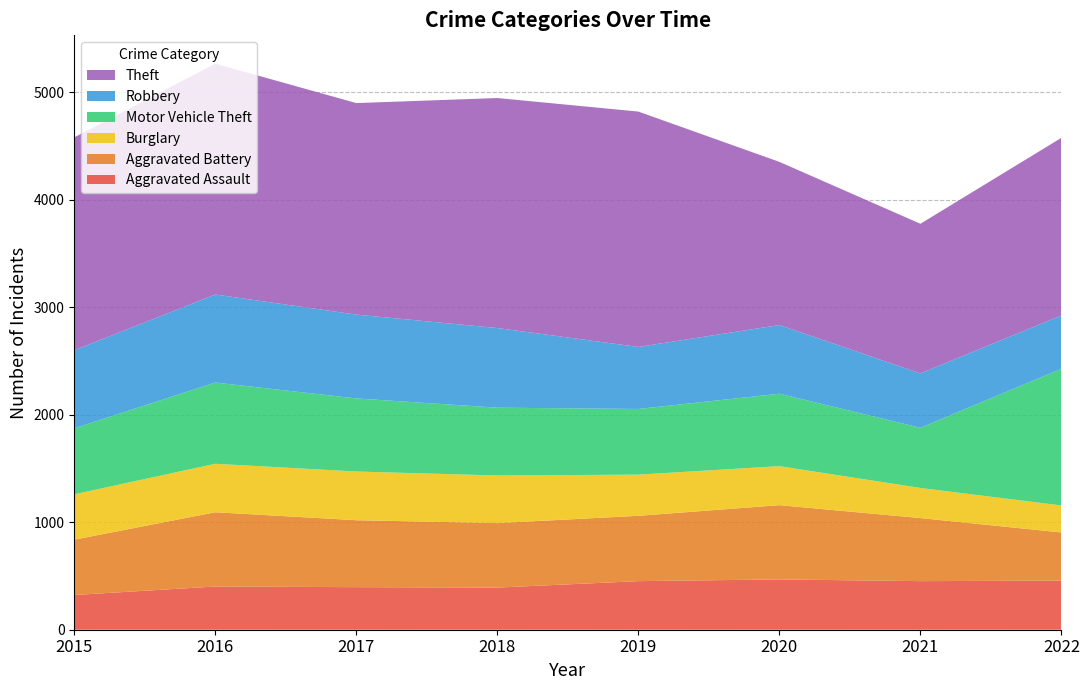

Reading left to right, what are all the values shown in this chart?

Aggravated Assault: 2015=323	2016=402	2017=396	2018=392	2019=452	2020=468	2021=452	2022=457
Aggravated Battery: 2015=515	2016=691	2017=623	2018=600	2019=608	2020=691	2021=587	2022=448
Burglary: 2015=422	2016=451	2017=453	2018=443	2019=383	2020=363	2021=280	2022=251
Motor Vehicle Theft: 2015=614	2016=756	2017=680	2018=631	2019=611	2020=674	2021=560	2022=1272
Robbery: 2015=726	2016=819	2017=780	2018=741	2019=577	2020=639	2021=506	2022=496
Theft: 2015=1981	2016=2148	2017=1968	2018=2140	2019=2190	2020=1518	2021=1392	2022=1653